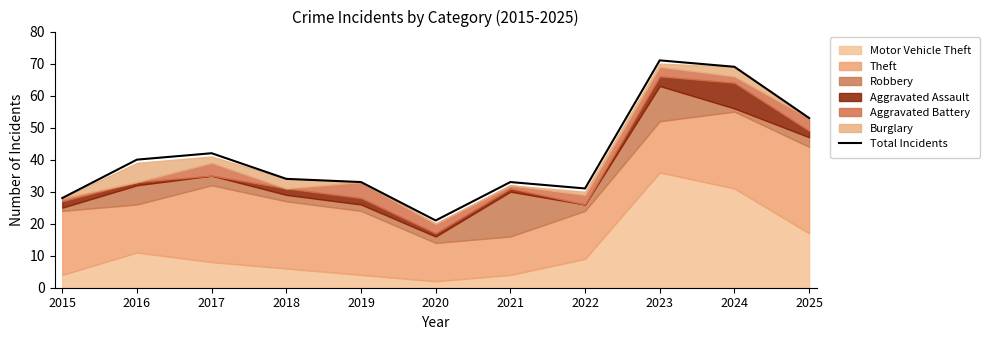

What is the ratio of the value at 2023 to the value at 2020?

3.4